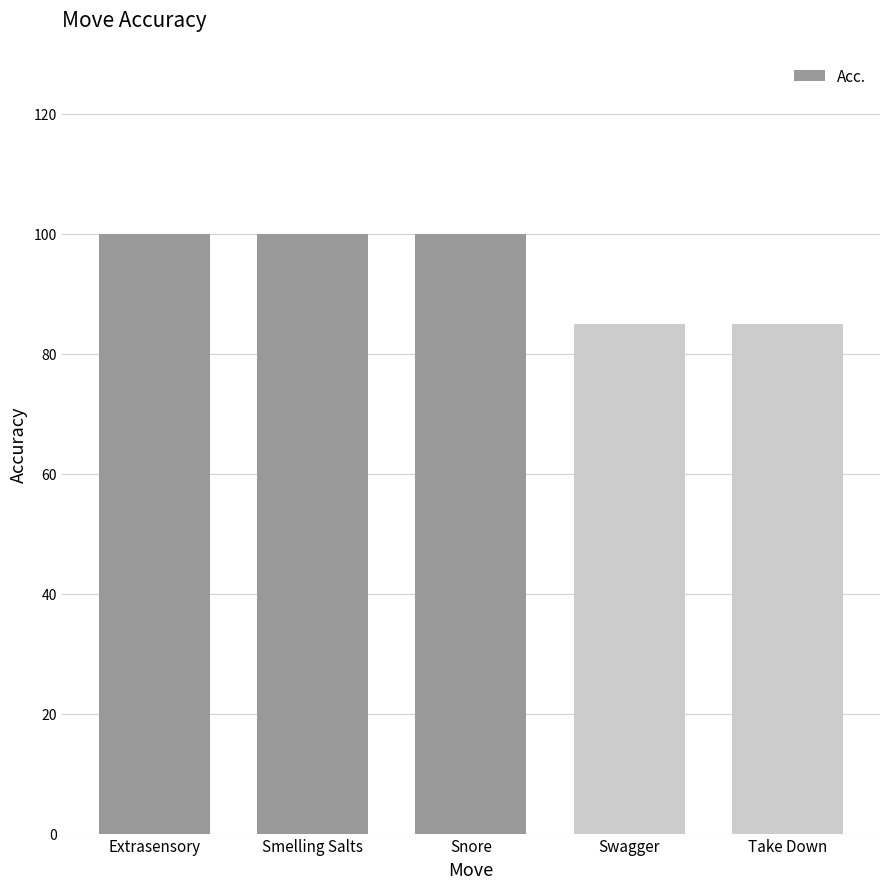

Is it true that the value at Swagger is 21?

False